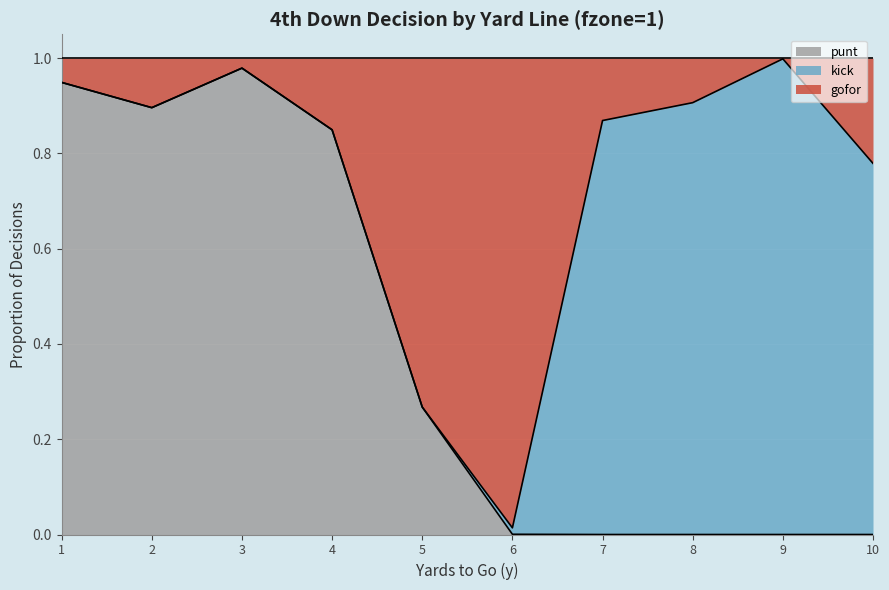

Rank the categories by punt value from lowest to highest.

7, 8, 9, 10, 6, 5, 4, 2, 1, 3